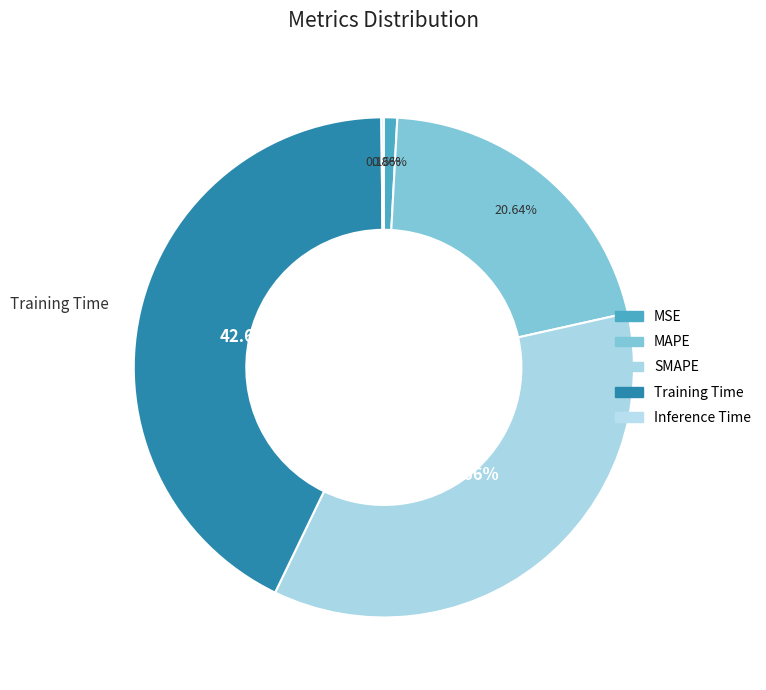

Count the number of slices in the pie.

5